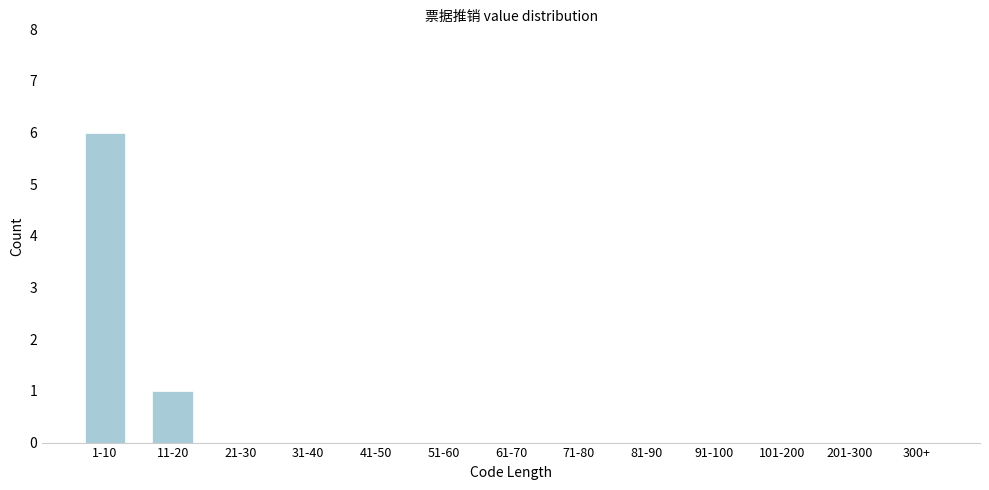

Reading left to right, list all the values displayed in this chart.

1-10=6	11-20=1	21-30=0	31-40=0	41-50=0	51-60=0	61-70=0	71-80=0	81-90=0	91-100=0	101-200=0	201-300=0	300+=0